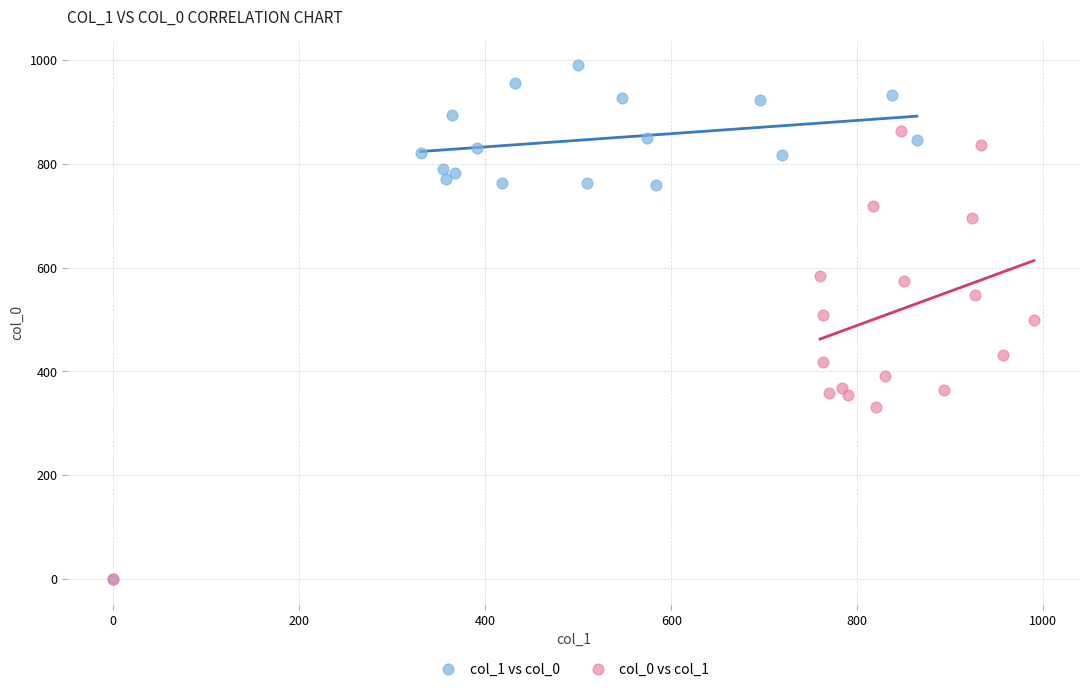

Which series has the largest Y range (max minus min)?

col_1 vs col_0